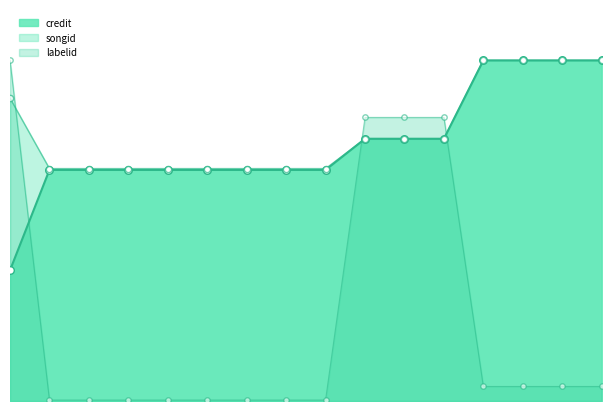

What are all the series names shown in the legend?

credit, songid, labelid